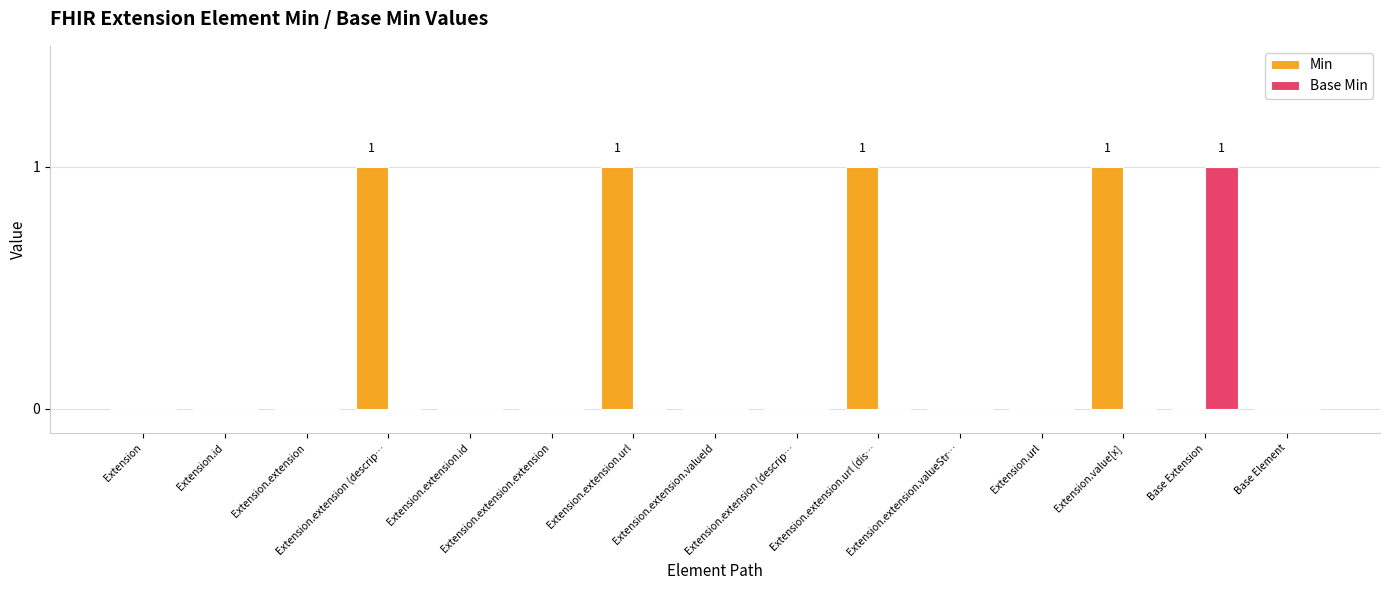

Rank the series by their maximum value, from lowest to highest.

Min, Base Min